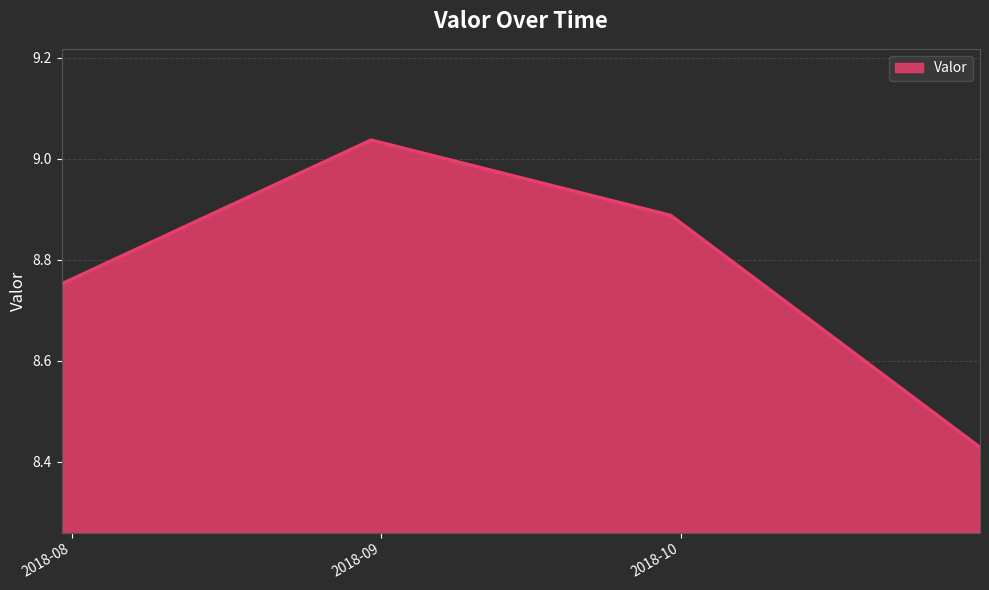

True or false: the data has more than 1 interior local peaks.

False